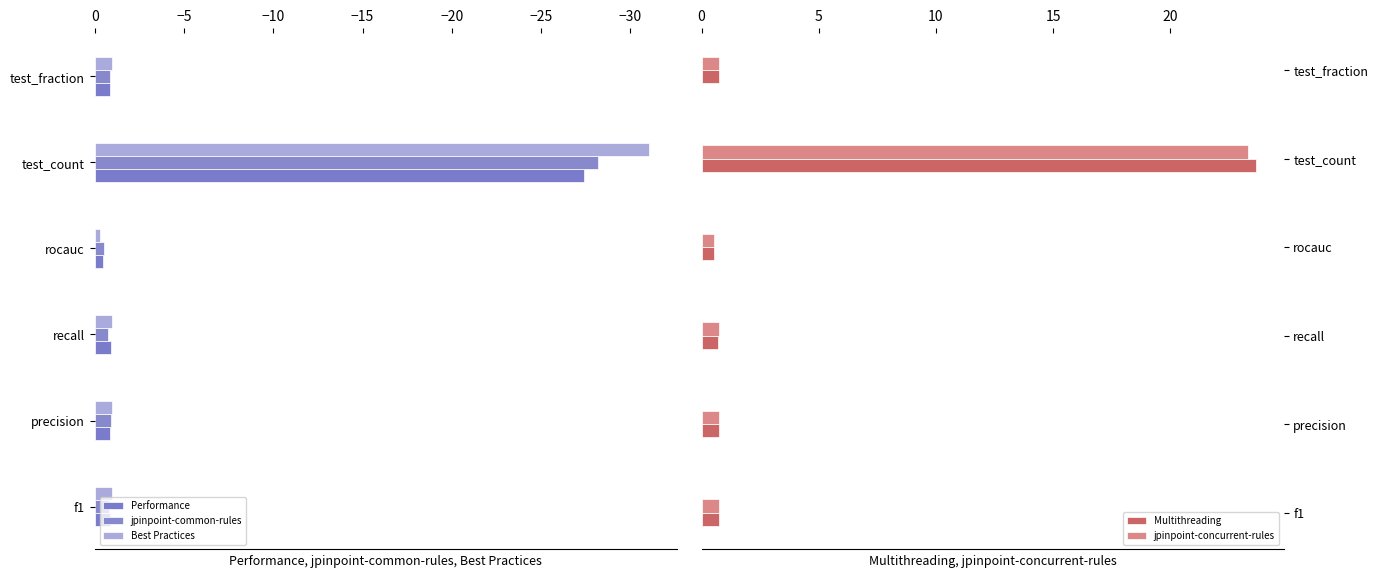

What is the difference between the maximum and second lowest values in the jpinpoint-common-rules series?

0.4